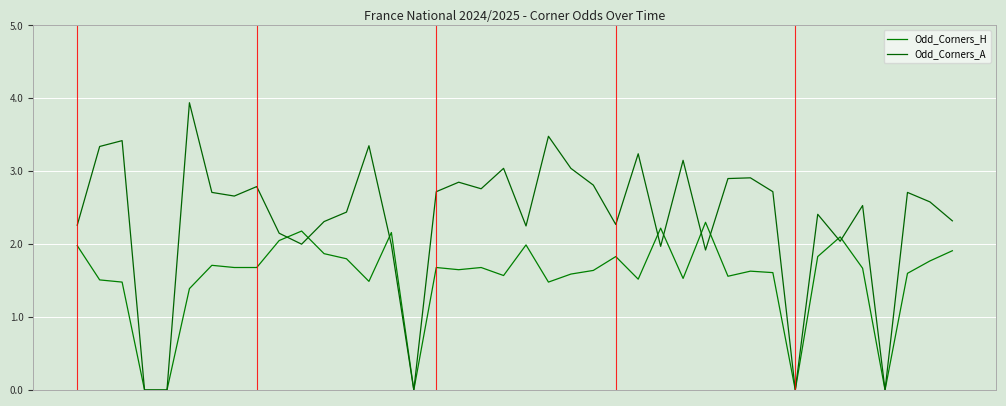

Is this an area chart (filled region under the line)?

No